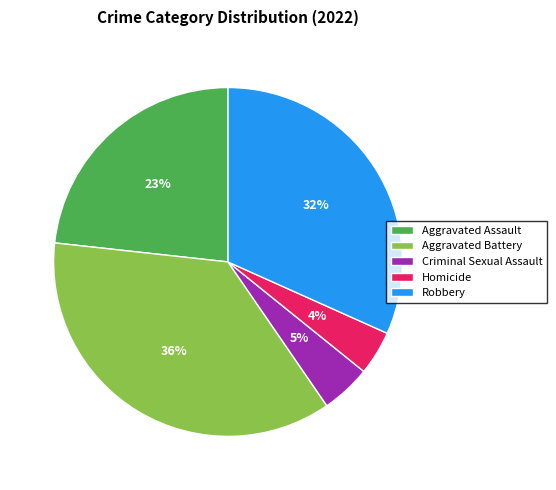

What percentage is the Aggravated Assault slice, to the nearest percent?

23%